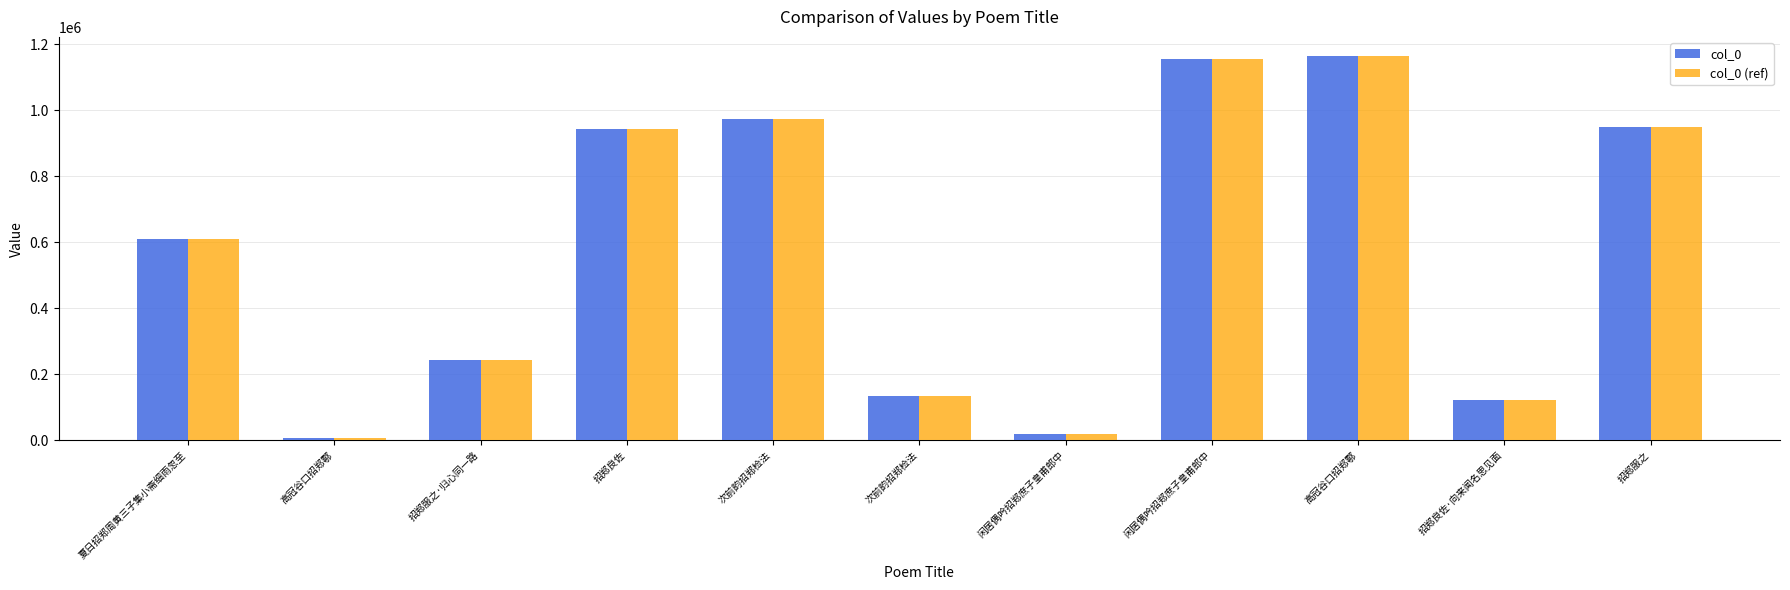

True or false: col_0 (ref) has a value of 6467 at 高冠谷口招郑鄠.

True